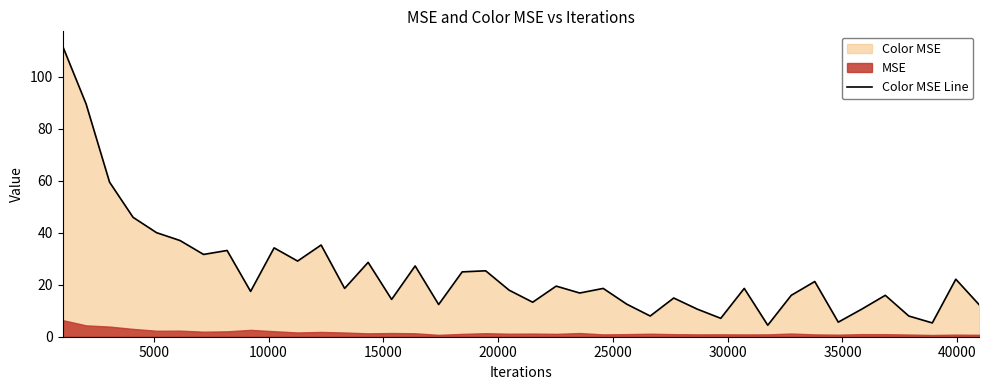

What is the difference between the maximum and minimum values?

107.5